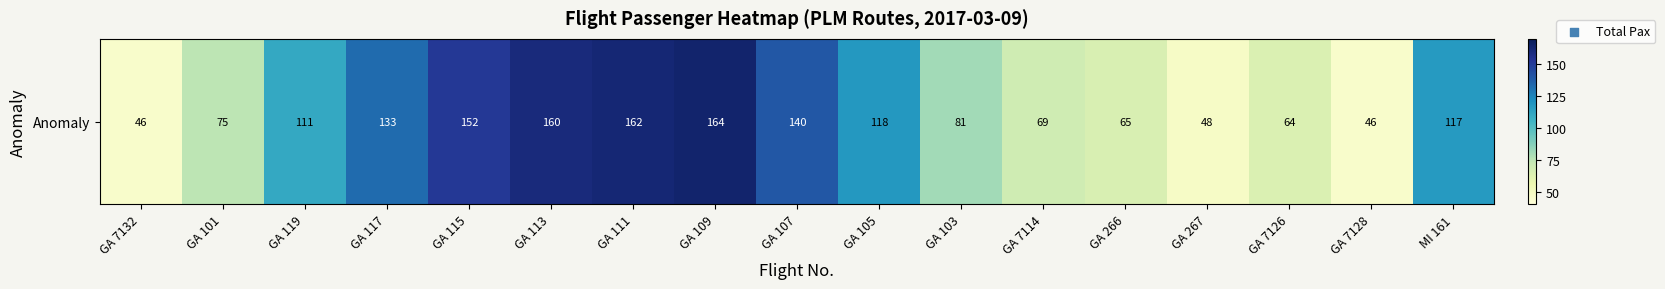

Reading left to right, extract all data points from this chart.

GA 7132=46	GA 101=75	GA 119=111	GA 117=133	GA 115=152	GA 113=160	GA 111=162	GA 109=164	GA 107=140	GA 105=118	GA 103=81	GA 7114=69	GA 266=65	GA 267=48	GA 7126=64	GA 7128=46	MI 161=117